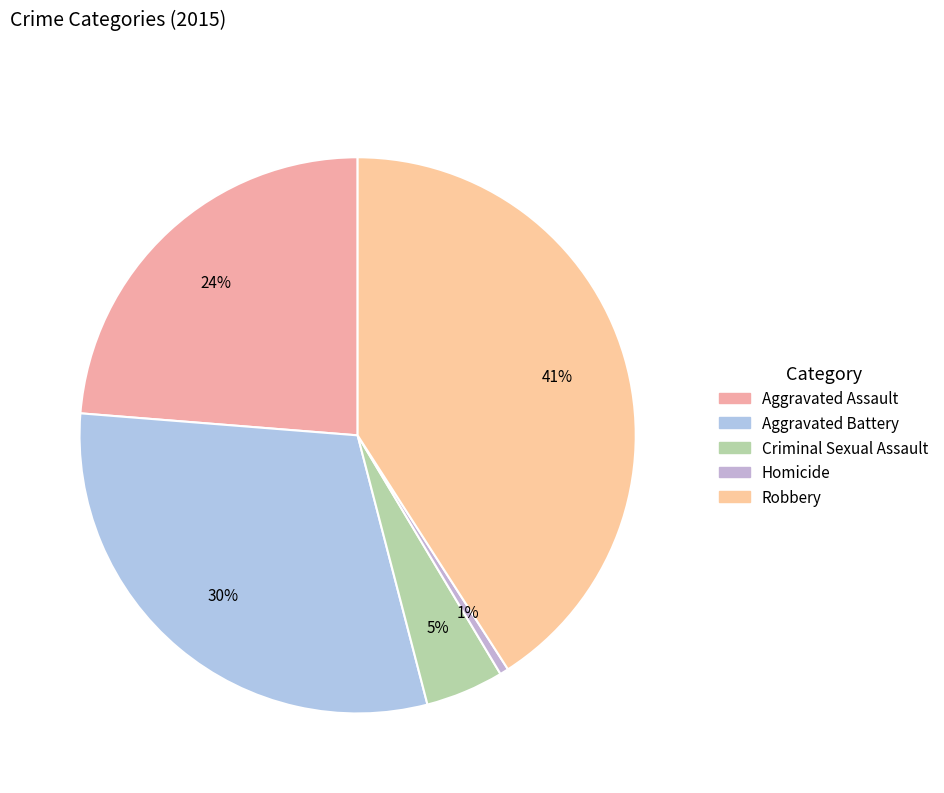

The Criminal Sexual Assault slice represents 16% of the pie. True or false?

False